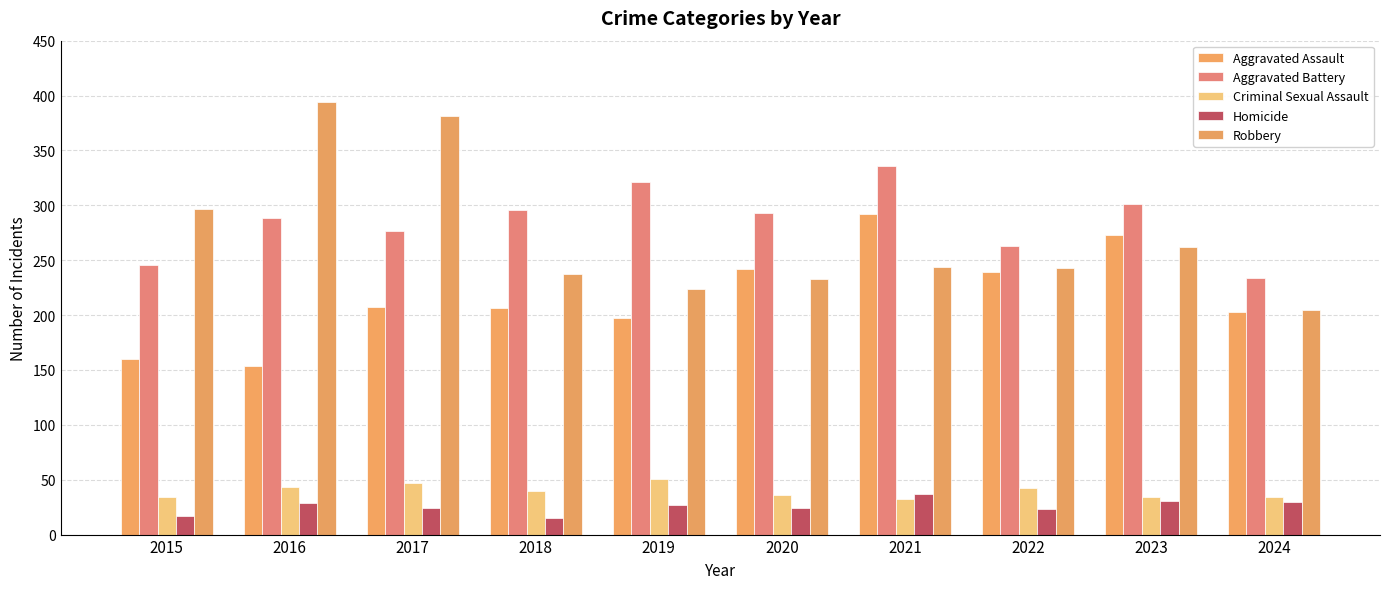

What is the difference between the second highest and minimum values in the Aggravated Assault series?

119